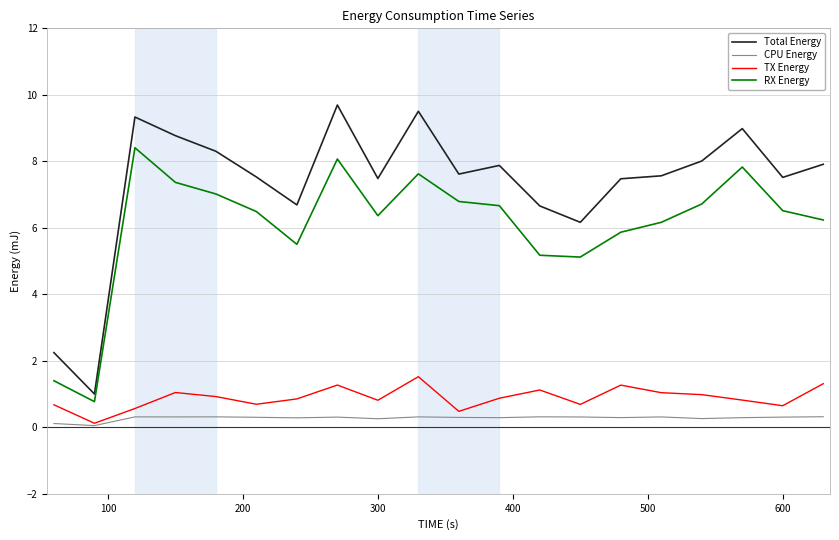

What is the maximum value shown in the chart?

9.7